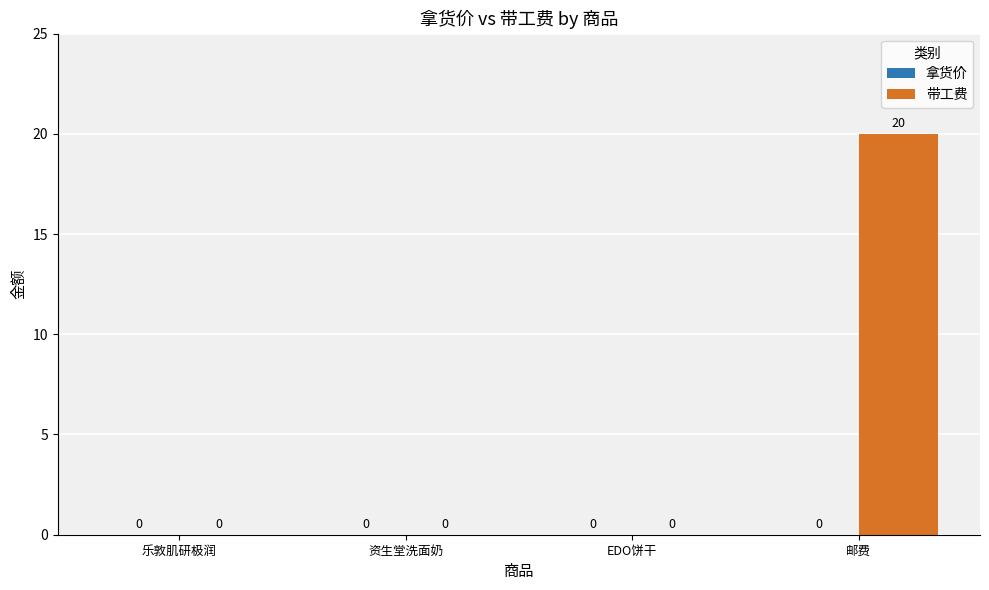

Between 乐敦肌研极润 and 邮费, which is larger?

邮费